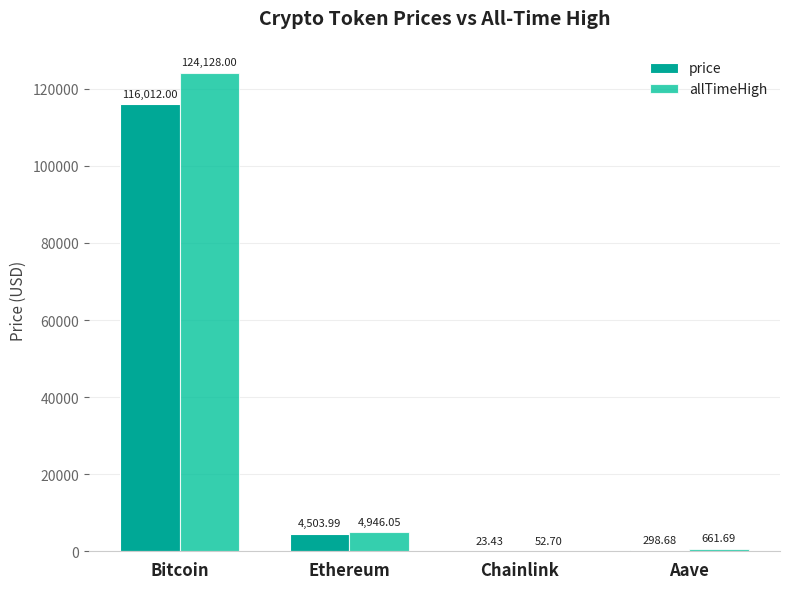

Are the bars horizontal?

No